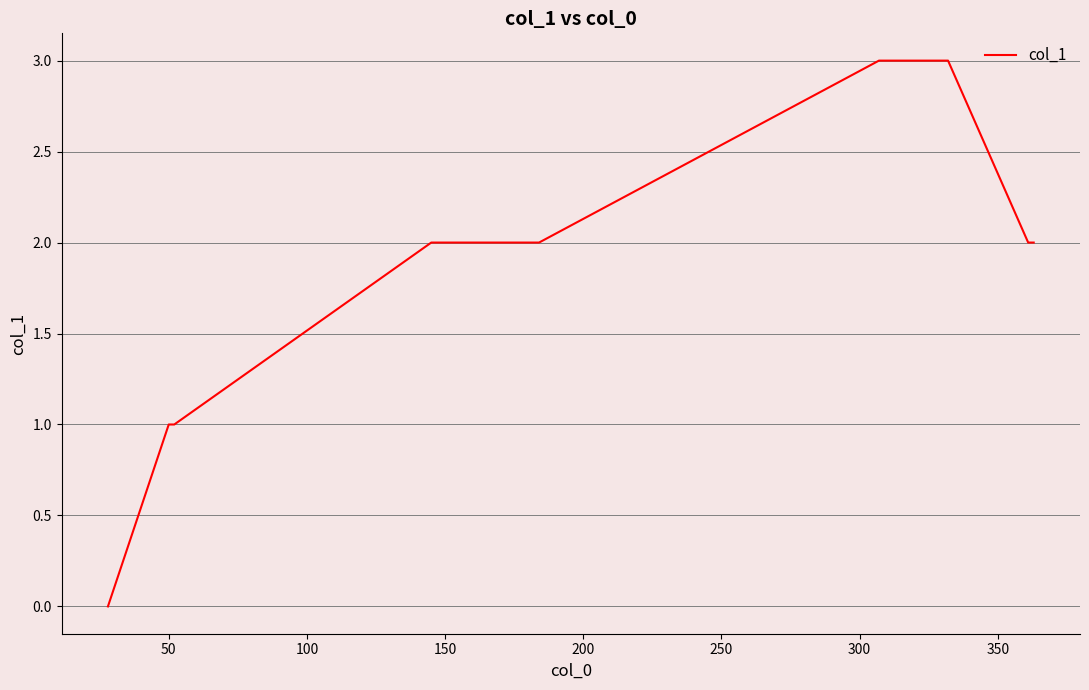

What is the difference between the maximum and minimum values?

3